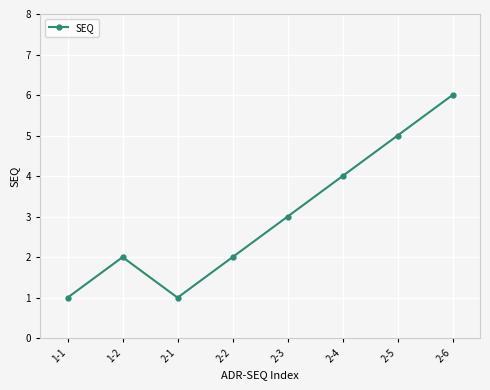

What is the label of the 1st point from the left?

1-1